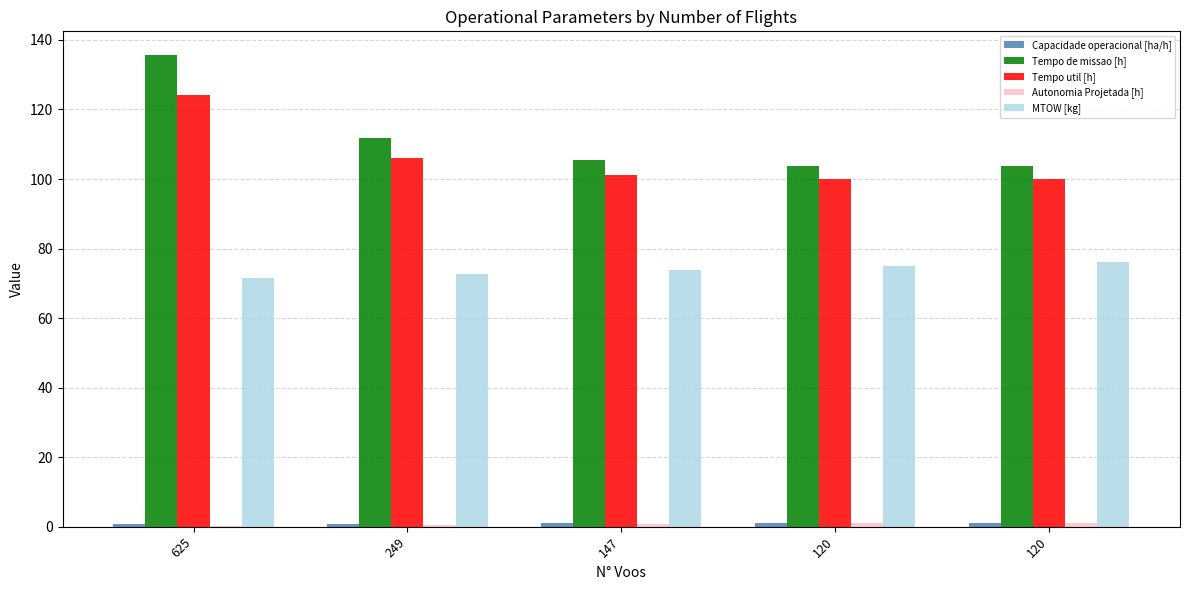

Reading left to right, transcribe all the data shown in this chart.

Capacidade operacional [ha/h]: 0.7	0.9	0.9	1.0	1.0
Tempo de missao [h]: 135.7	111.7	105.4	103.8	103.8
Tempo util [h]: 124.1	106.0	101.3	100.1	100.1
Autonomia Projetada [h]: 0.2	0.5	0.7	0.9	1.1
MTOW [kg]: 71.5	72.7	73.9	75.1	76.3